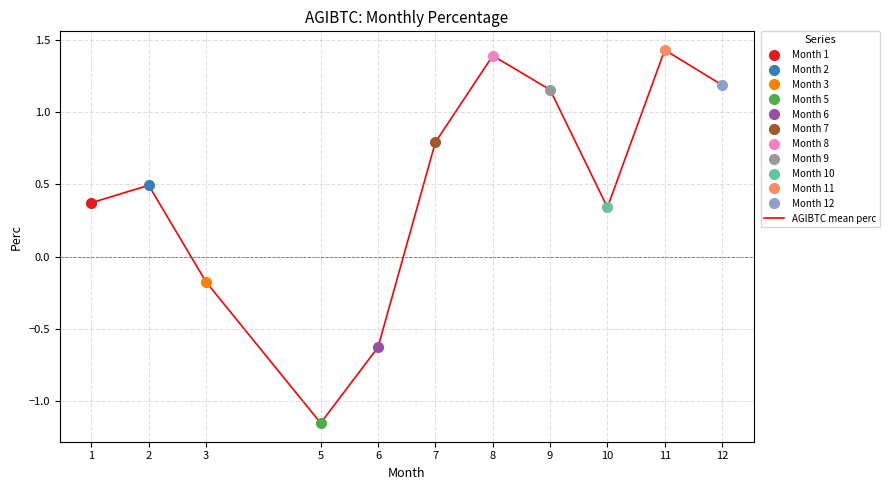

List the labels in order of value, largest first.

11, 8, 12, 9, 7, 2, 1, 10, 3, 6, 5